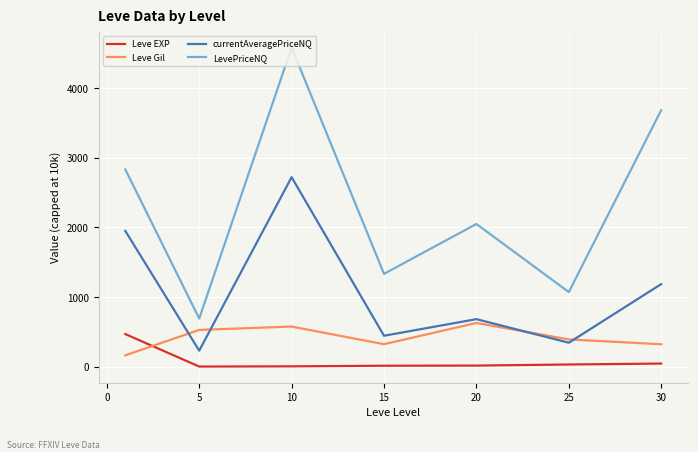

List the series in order of their overall mean, lowest first.

Leve EXP, Leve Gil, currentAveragePriceNQ, LevePriceNQ